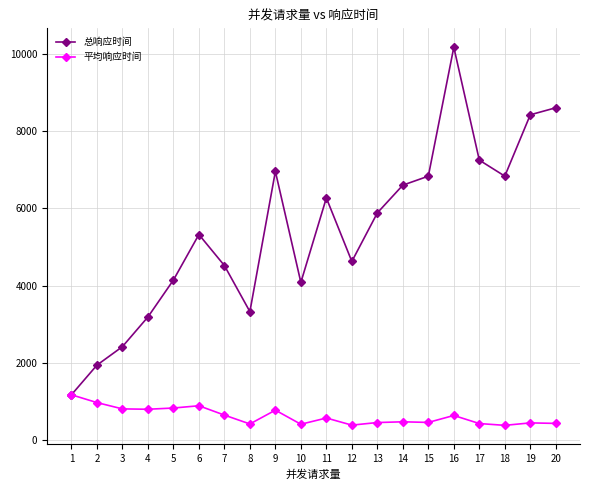

What is the lowest value of the 平均响应时间 series?

379.6